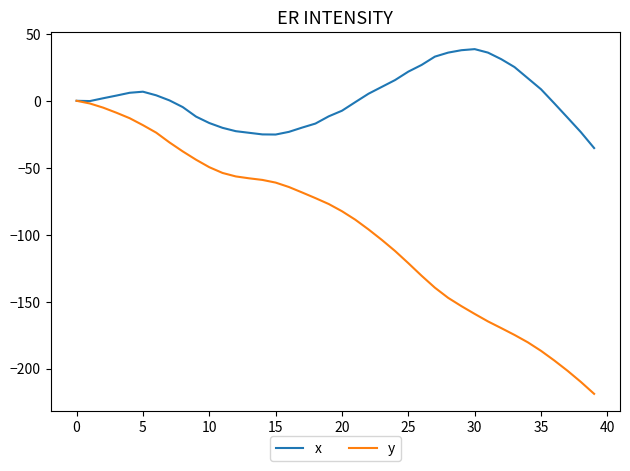

How many categories are shown in the chart?

40